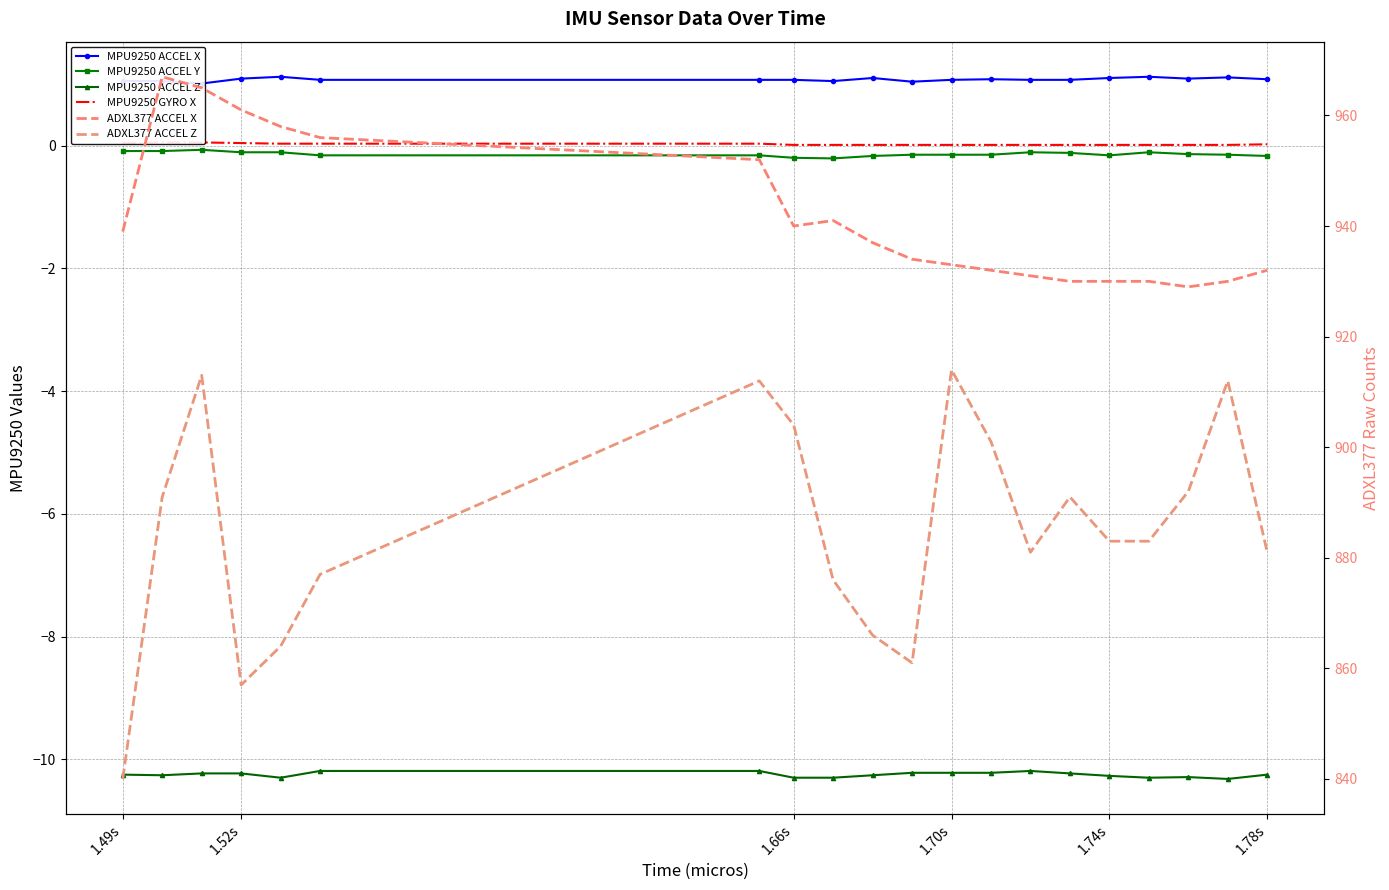

Reading left to right, extract all data points from this chart.

MPU9250 ACCEL X: 1.1	1.1	1.0	1.1	1.1	1.1	1.1	1.1	1.1	1.1	1.0	1.1	1.1	1.1	1.1	1.1	1.1	1.1	1.1	1.1
MPU9250 ACCEL Y: -0.1	-0.1	-0.1	-0.1	-0.1	-0.2	-0.2	-0.2	-0.2	-0.2	-0.1	-0.1	-0.1	-0.1	-0.1	-0.2	-0.1	-0.1	-0.1	-0.2
MPU9250 ACCEL Z: -10.2	-10.3	-10.2	-10.2	-10.3	-10.2	-10.2	-10.3	-10.3	-10.3	-10.2	-10.2	-10.2	-10.2	-10.2	-10.3	-10.3	-10.3	-10.3	-10.2
MPU9250 GYRO X: 0.0	0.1	0.1	0.0	0.0	0.0	0.0	0.0	0.0	0.0	0.0	0.0	0.0	0.0	0.0	0.0	0.0	0.0	0.0	0.0
ADXL377 ACCEL X: 939.0	967.0	965.0	961.0	958.0	956.0	952.0	940.0	941.0	937.0	934.0	933.0	932.0	931.0	930.0	930.0	930.0	929.0	930.0	932.0
ADXL377 ACCEL Z: 840.0	891.0	913.0	857.0	864.0	877.0	912.0	904.0	876.0	866.0	861.0	914.0	901.0	881.0	891.0	883.0	883.0	892.0	912.0	881.0